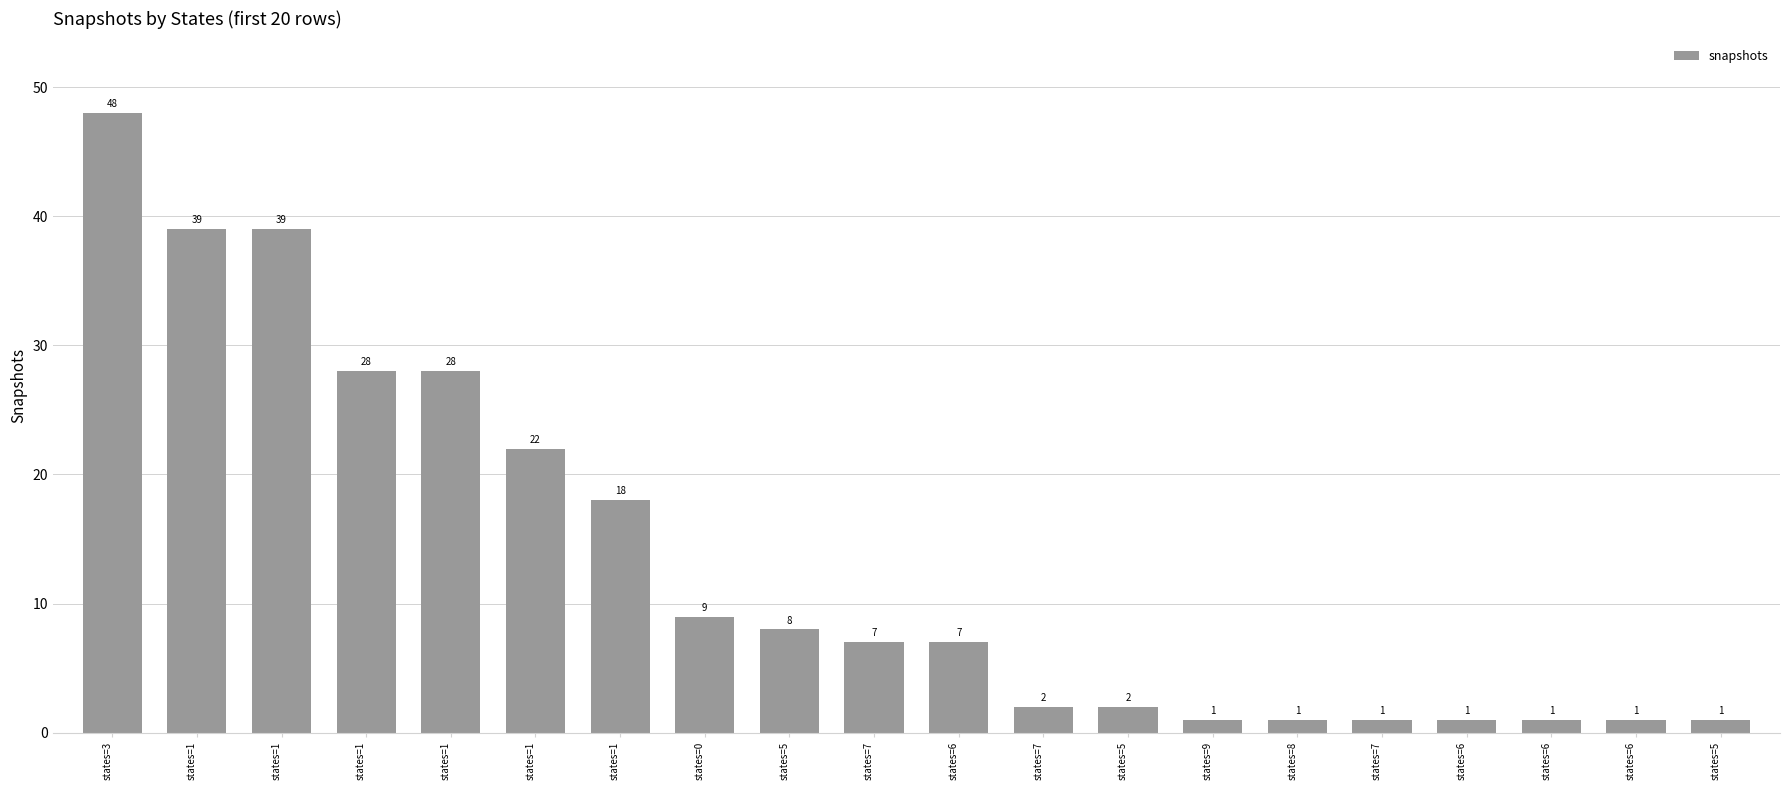

How many bars are there in total?

20